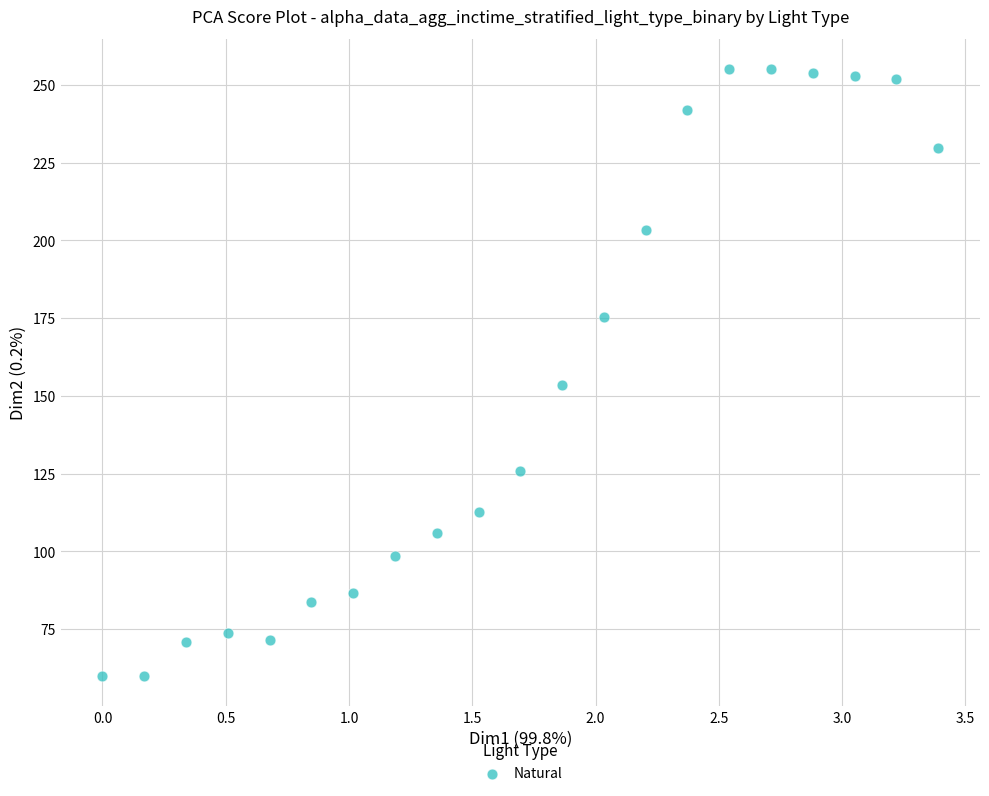

What is the range of Y values (max minus min)?

195.0